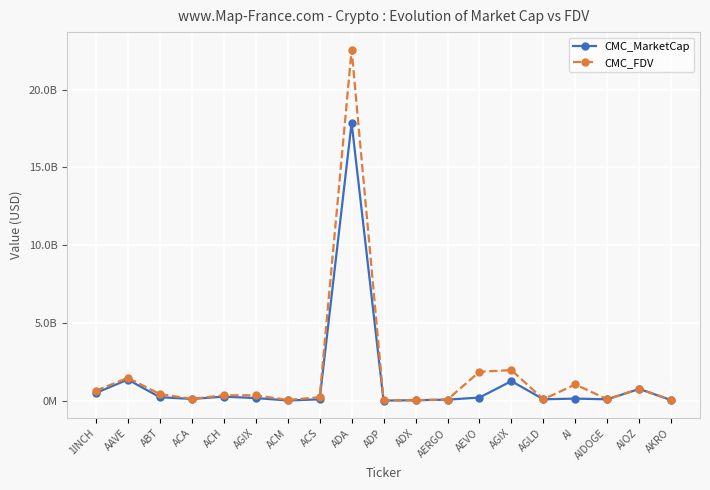

Does the chart have visible grid lines?

Yes